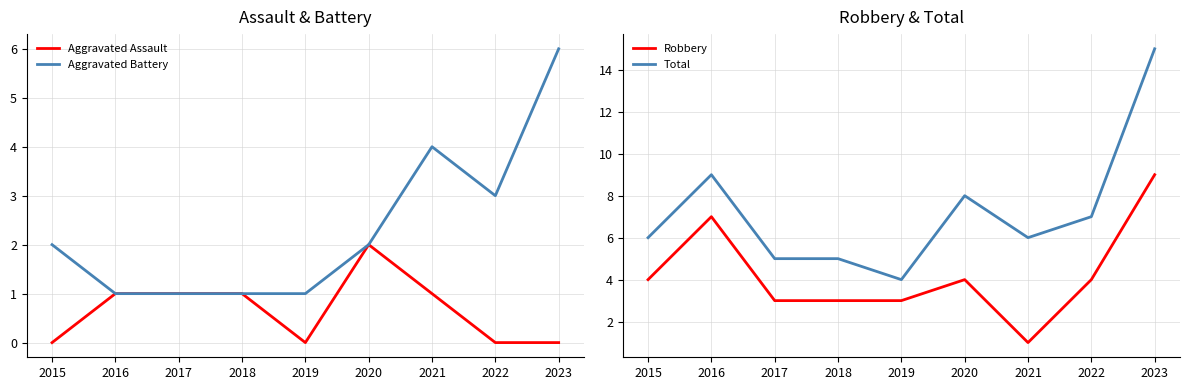

Is this an area chart (filled region under the line)?

No